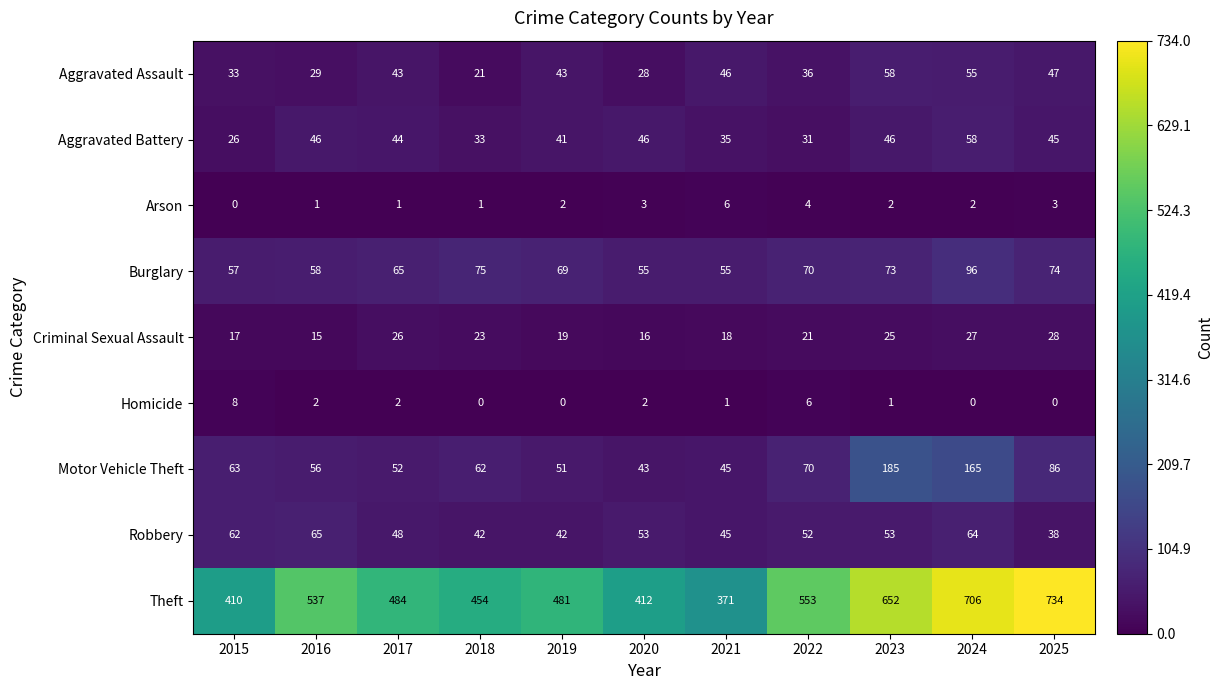

What is the spread (max minus min) of values at 2016?

536